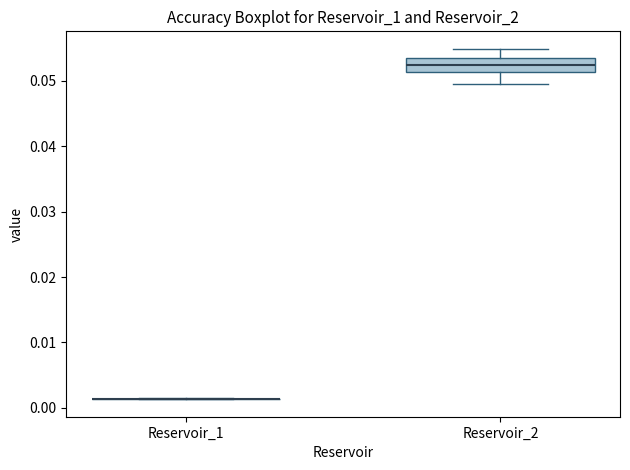

Comparing the boxes themselves (not the whiskers), which one is the tallest?

Reservoir_2